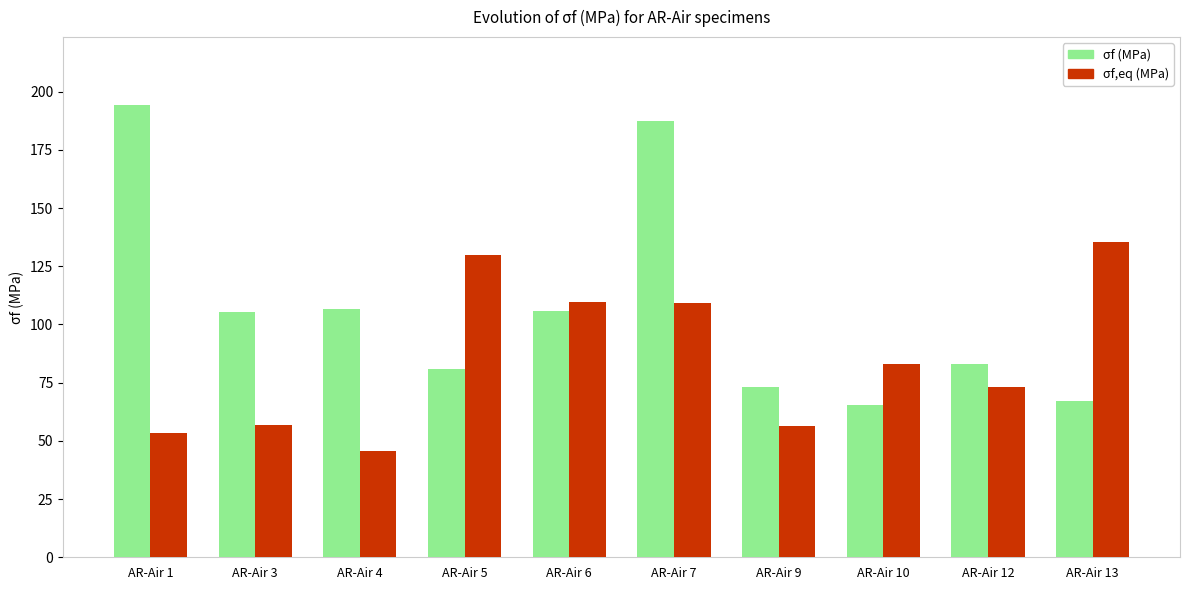

What is the minimum value for σf,eq (MPa)?

45.6